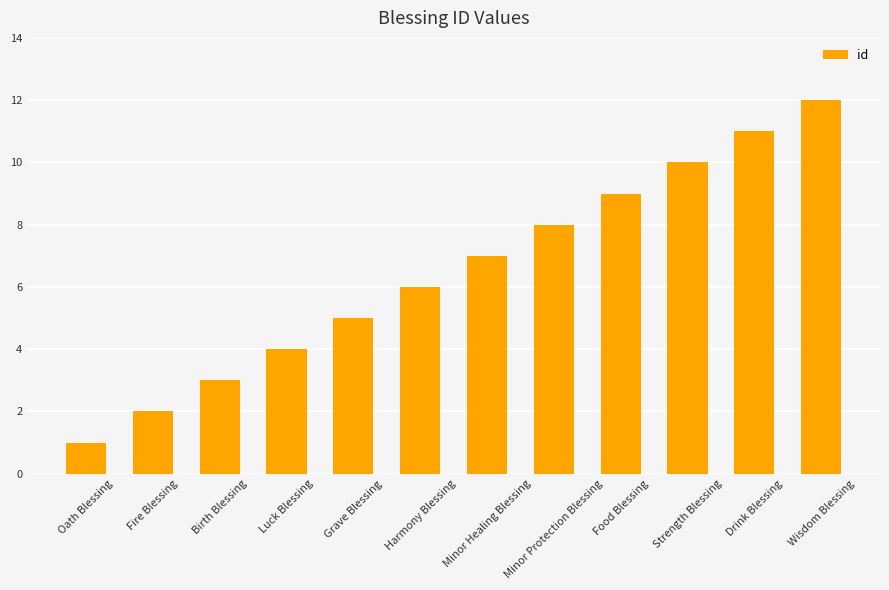

Rank the categories by value from highest to lowest.

Wisdom Blessing, Drink Blessing, Strength Blessing, Food Blessing, Minor Protection Blessing, Minor Healing Blessing, Harmony Blessing, Grave Blessing, Luck Blessing, Birth Blessing, Fire Blessing, Oath Blessing